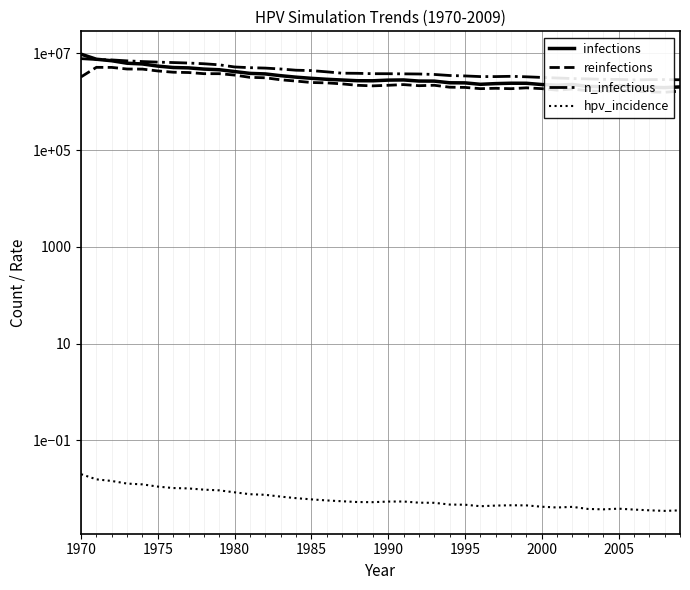

True or false: n_infectious and hpv_incidence cross at least once.

False